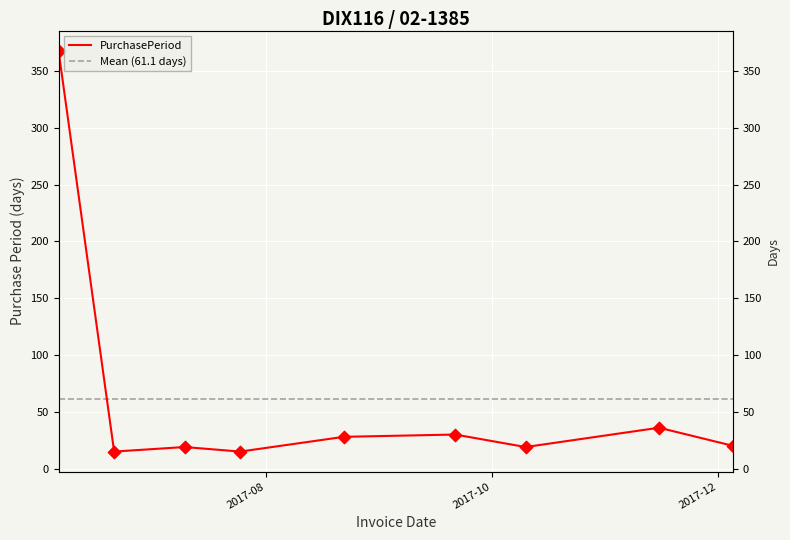

Between 2017-06-06 and 2017-10-10, which is larger?

2017-06-06